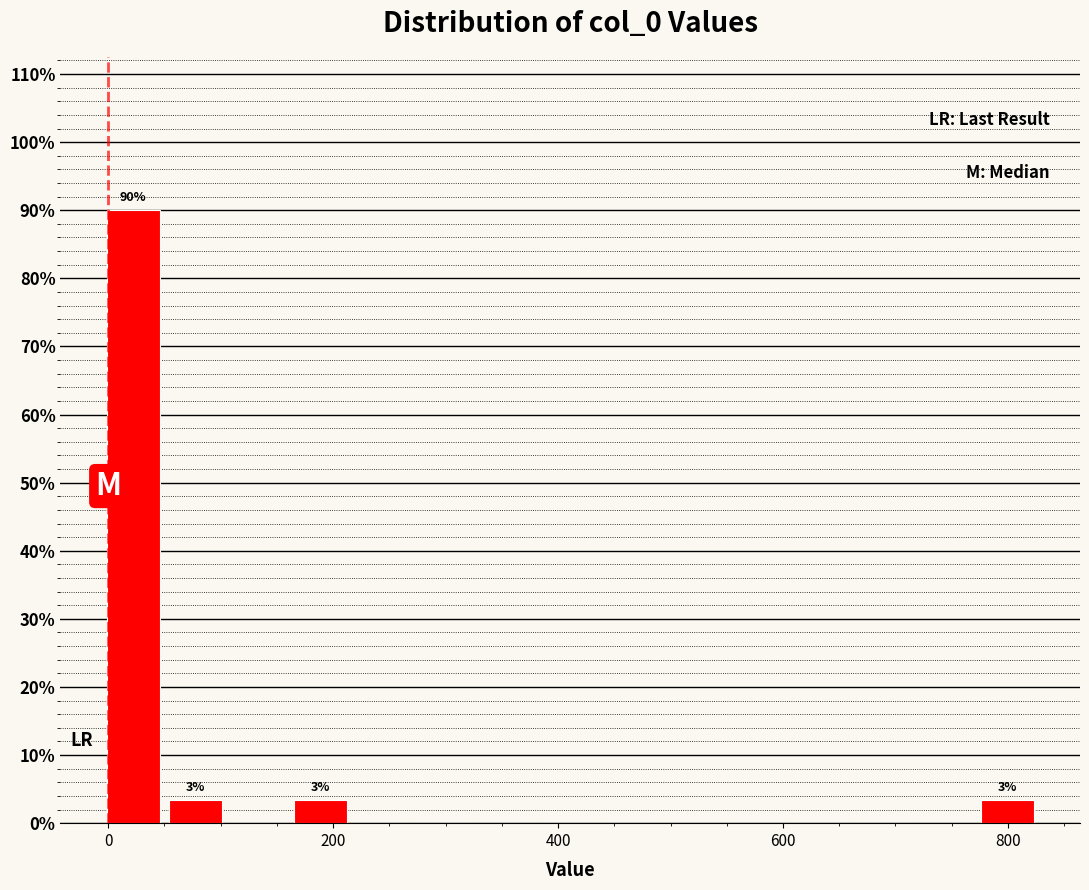

Around what value on the x-axis is the tallest bar? Give the approximate position of its centre, as read against the axis.

20